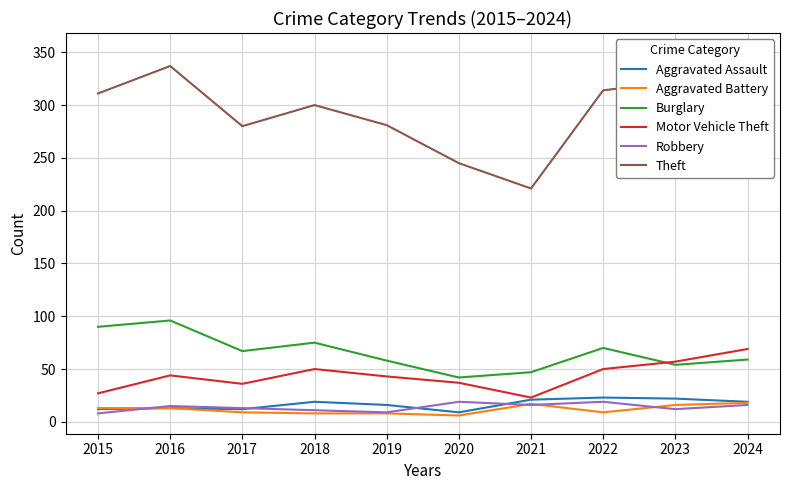

What is the smallest value displayed?

6